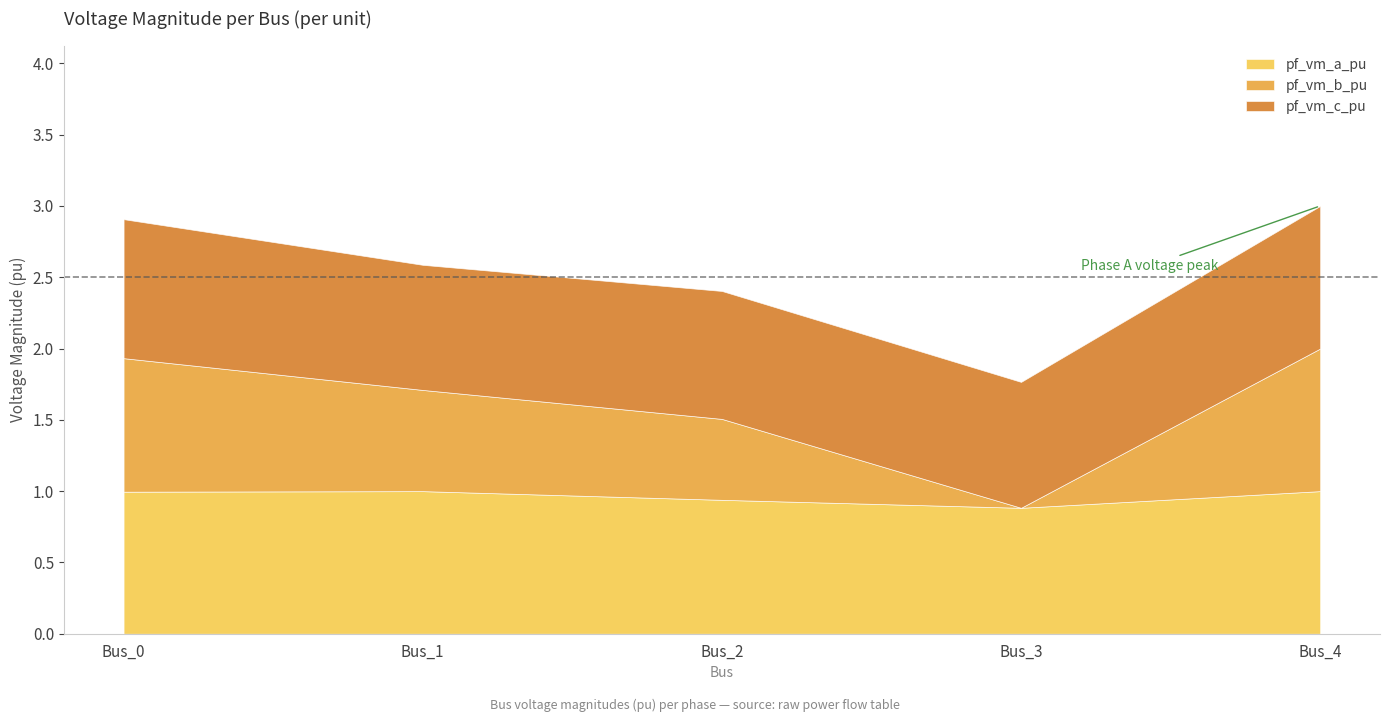

Rank the series at Bus_1 from lowest to highest value.

pf_vm_b_pu, pf_vm_c_pu, pf_vm_a_pu